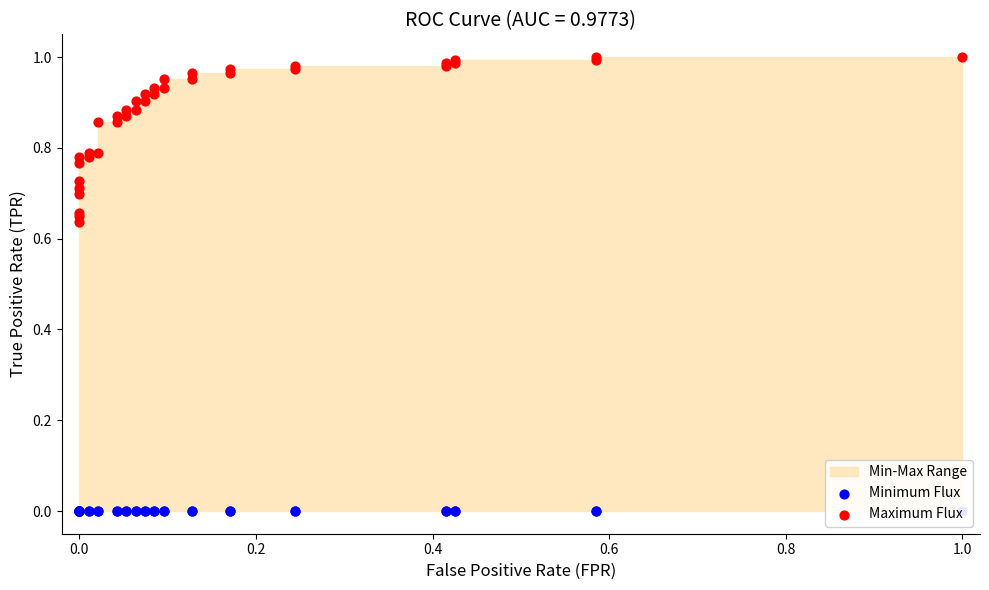

Which series has the largest total across all categories?

Maximum Flux